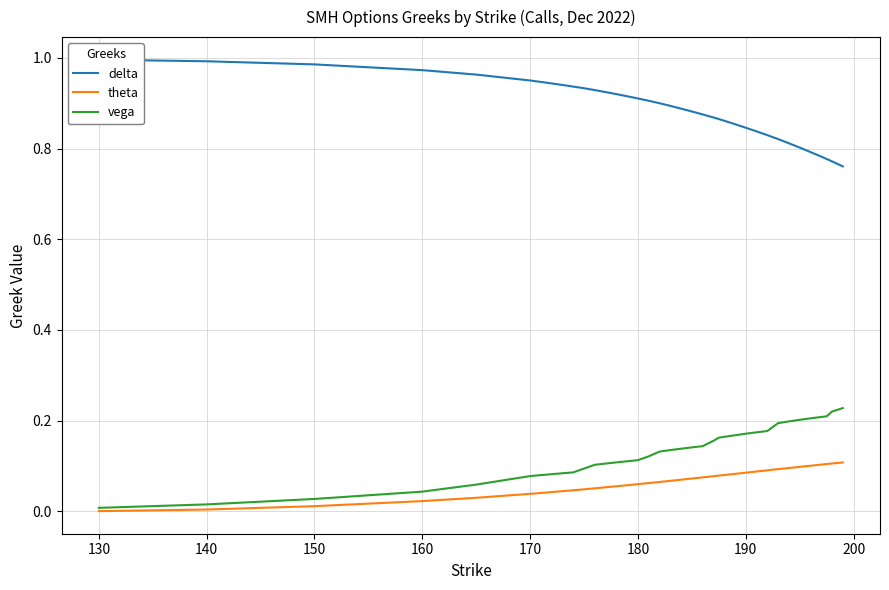

The value of vega at 130 is 0.0. True or false?

True